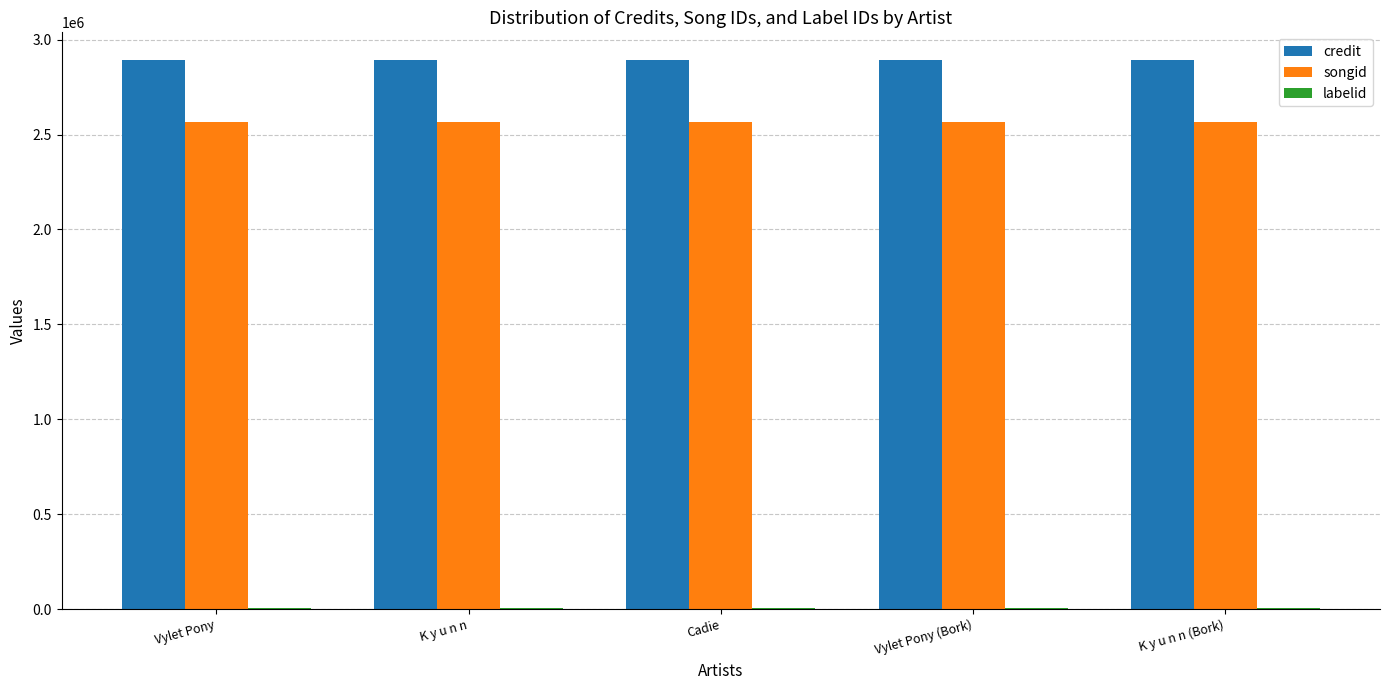

The value of credit at Vylet Pony (Bork) is 2894178. True or false?

True